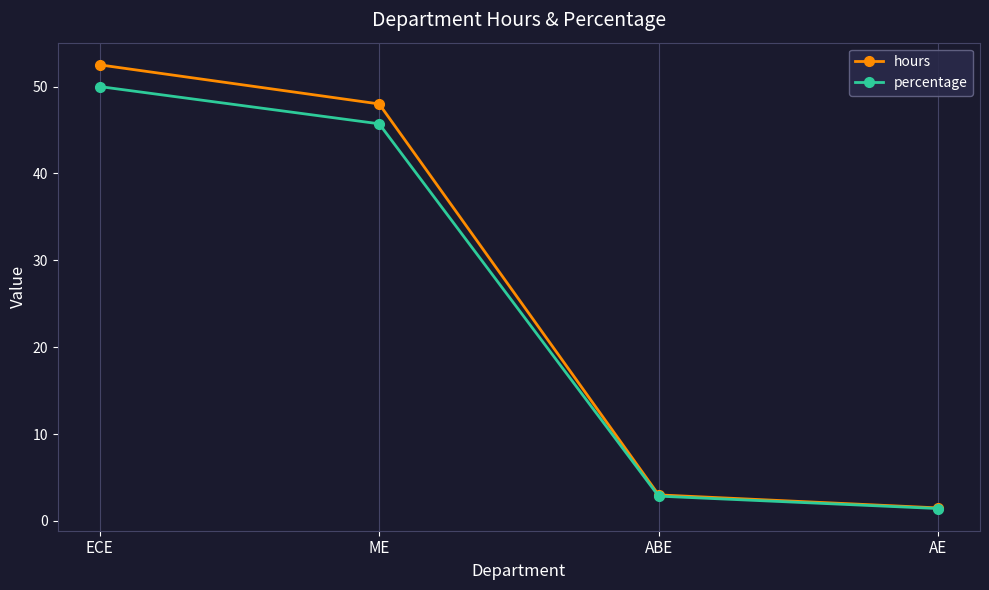

Does the chart have visible grid lines?

Yes